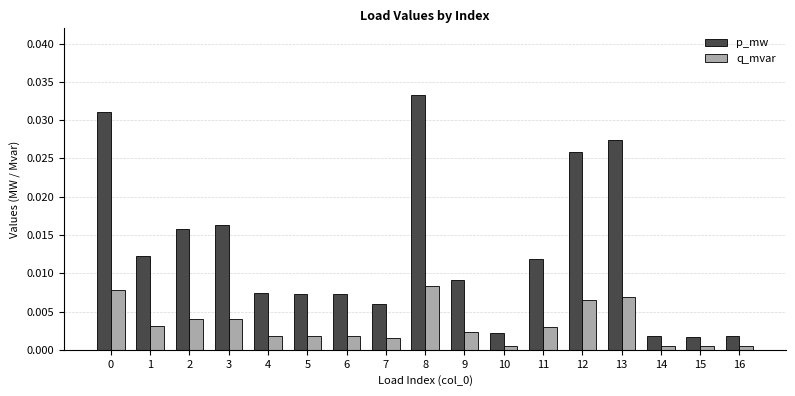

At which category is the sum across all series the highest?

8